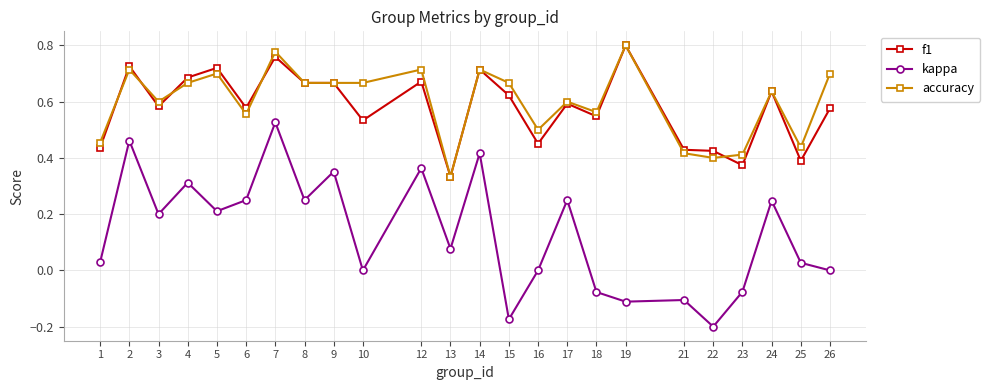

At which label does kappa reach its peak?

7